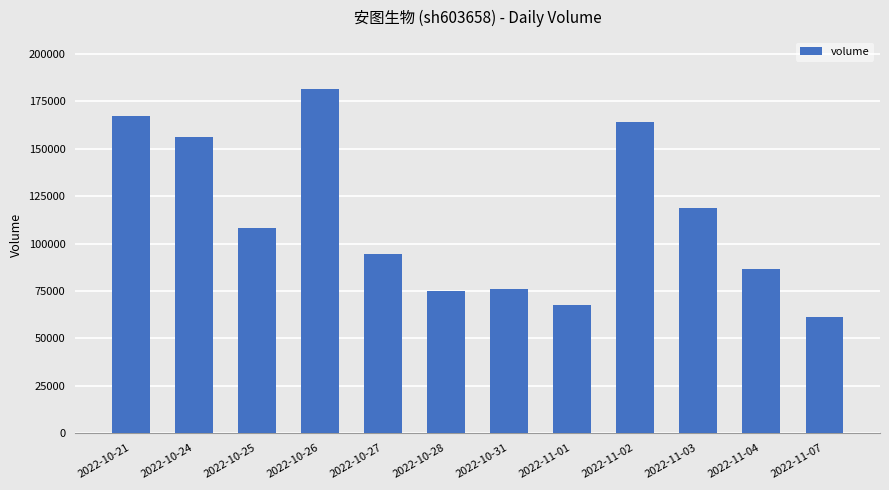

Reading left to right, transcribe all the data shown in this chart.

167506	155980	108186	181702	94448	75005	76118	67546	163885	118650	86383	61243